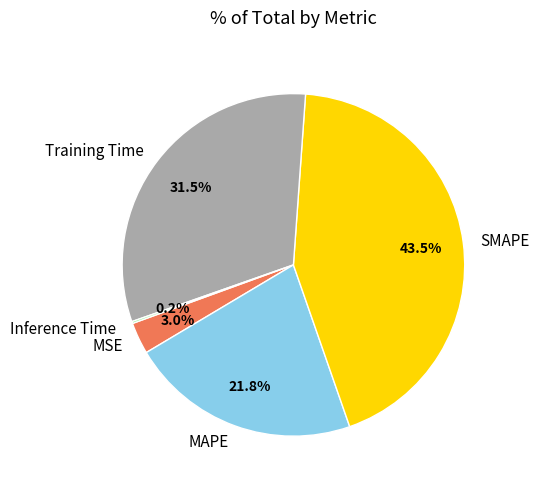

Which category has the biggest portion of the pie?

SMAPE